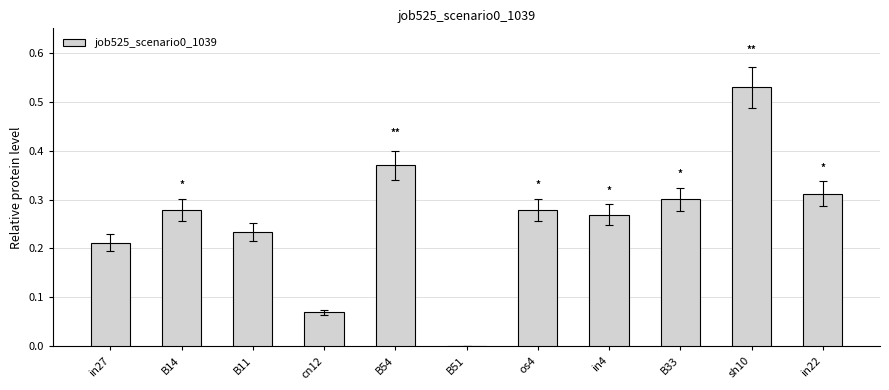

Which category has the highest value across all series?

sh10